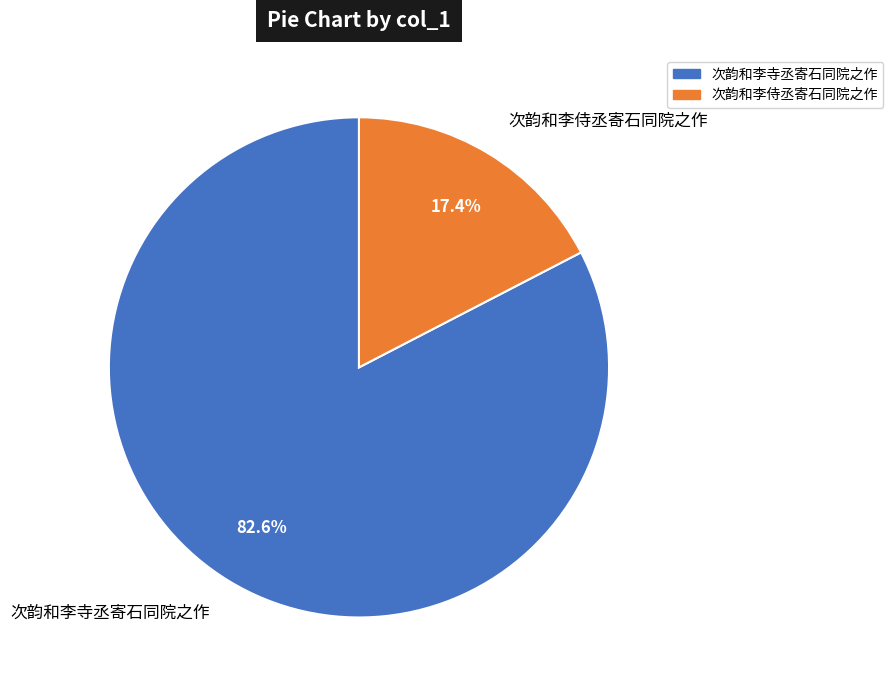

What is the smallest slice in the pie chart?

次韵和李侍丞寄石同院之作